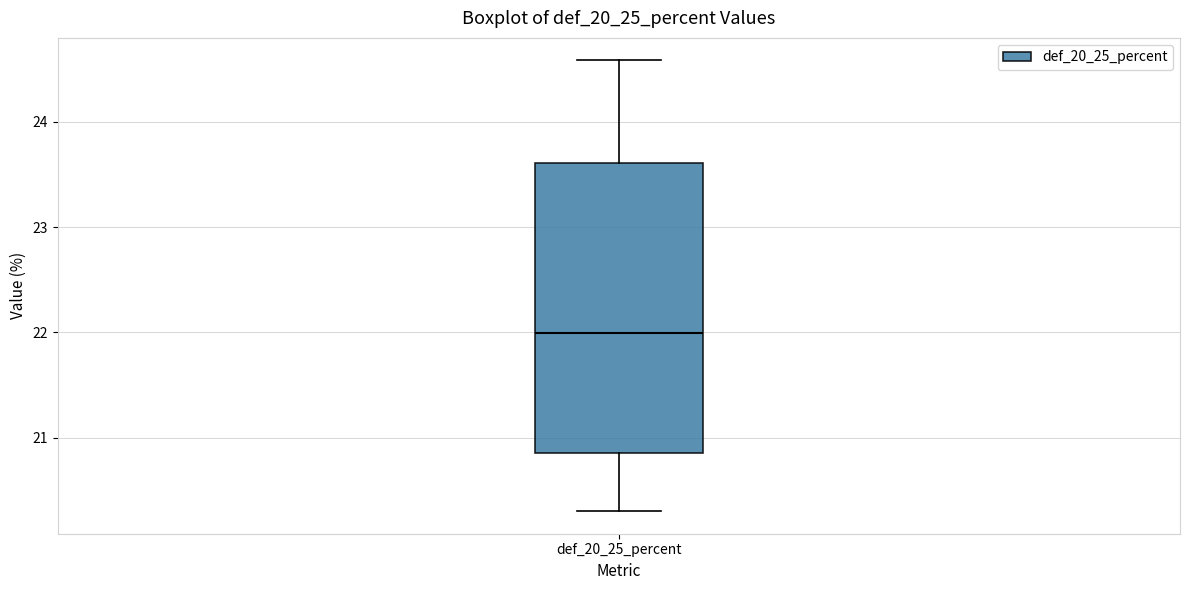

Read this box plot against the y-axis: the position of the median line, the range covered by the box, and the ends of both whiskers. The values are not printed on the chart, so give them approximately, as read against the axis.

median 22.0, box 20.8 to 23.6, whiskers 20.3 to 24.6